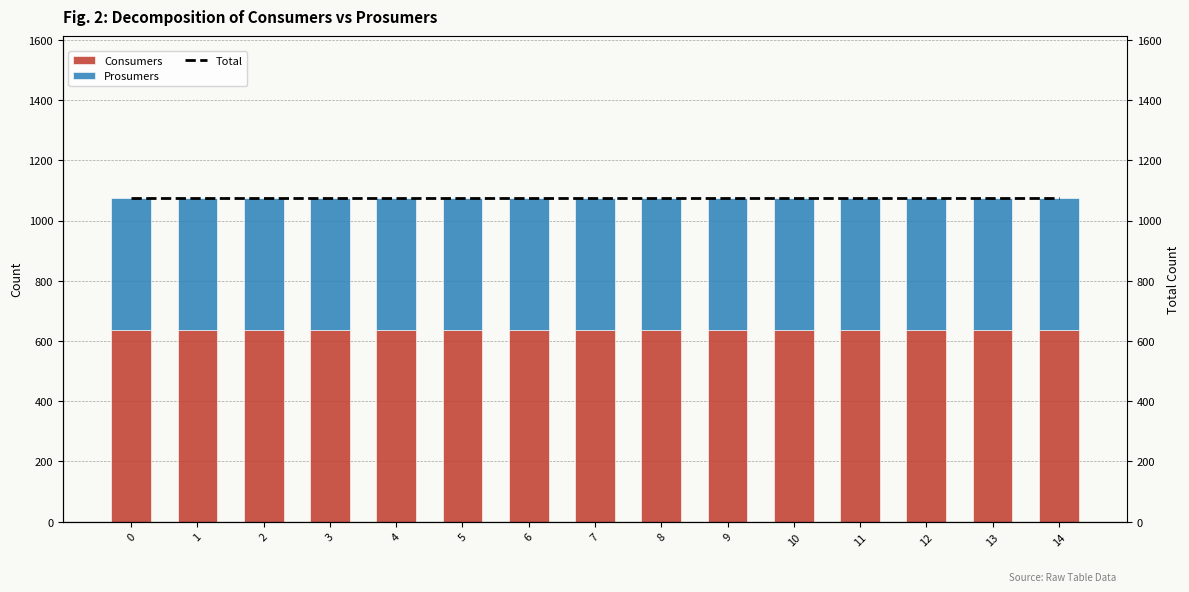

What is the total value across all series at 5?

2150